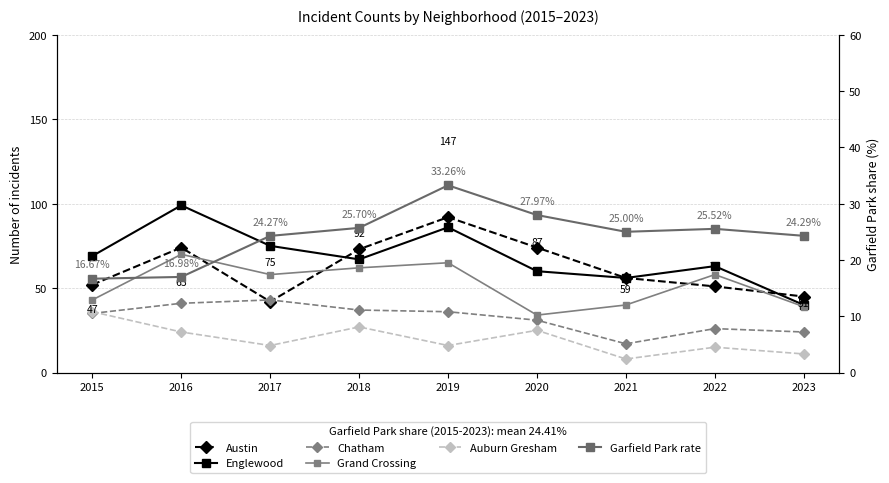

At which category does Austin reach its first local peak?

2016